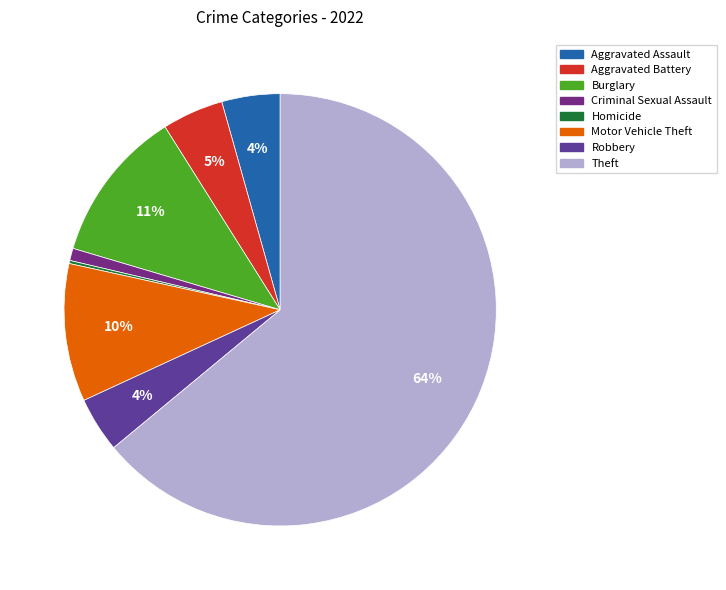

Which category has the biggest portion of the pie?

Theft